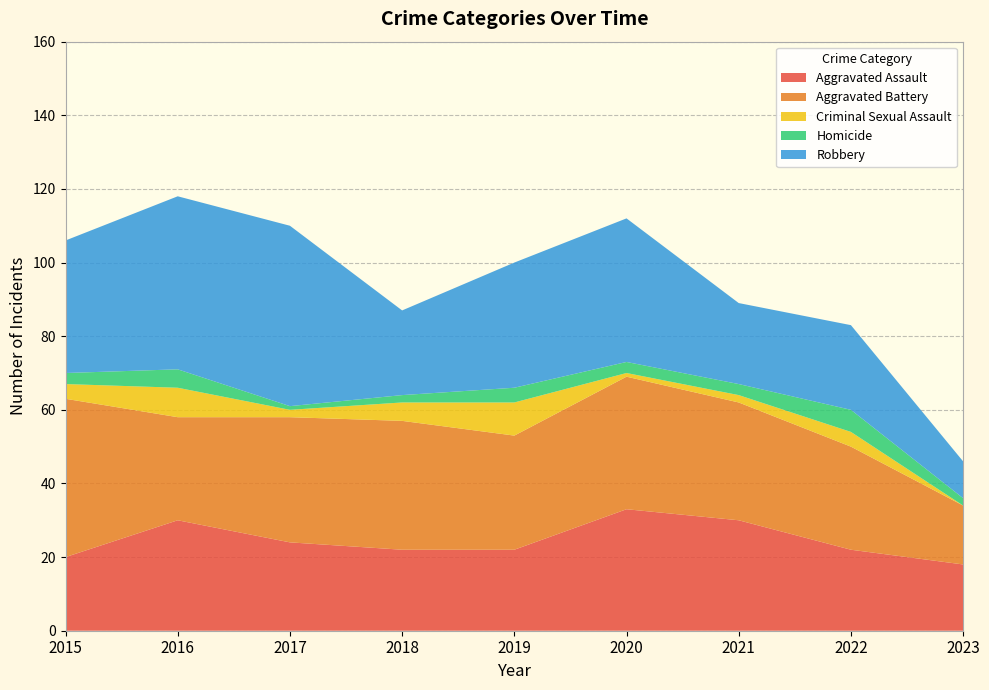

Reading right to left, what are all the values shown in this chart?

Aggravated Assault: 18	22	30	33	22	22	24	30	20
Aggravated Battery: 16	28	32	36	31	35	34	28	43
Criminal Sexual Assault: 0	4	2	1	9	5	2	8	4
Homicide: 2	6	3	3	4	2	1	5	3
Robbery: 10	23	22	39	34	23	49	47	36